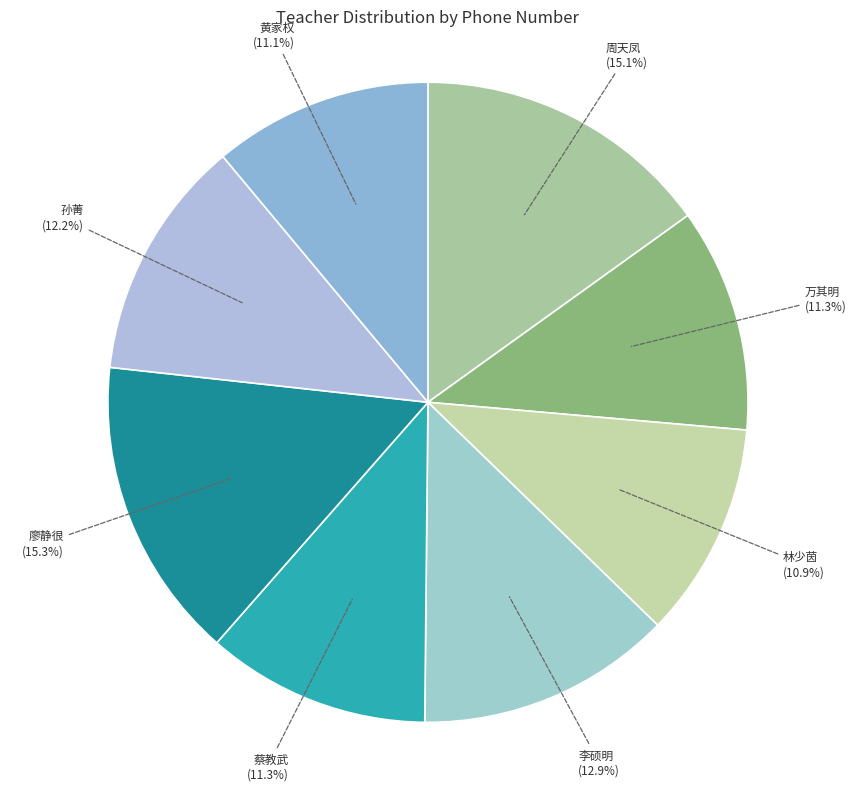

True or false: 李硕明 accounts for 13% of the total.

True